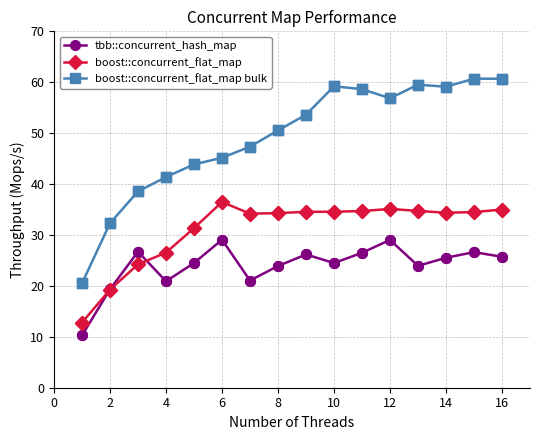

Which series has the largest range (max minus min)?

boost::concurrent_flat_map bulk